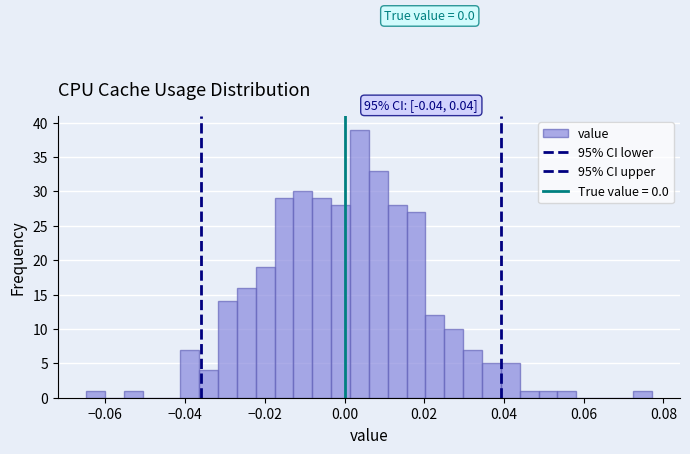

Around what value on the x-axis is the tallest bar? Give the approximate position of its centre, as read against the axis.

0.004